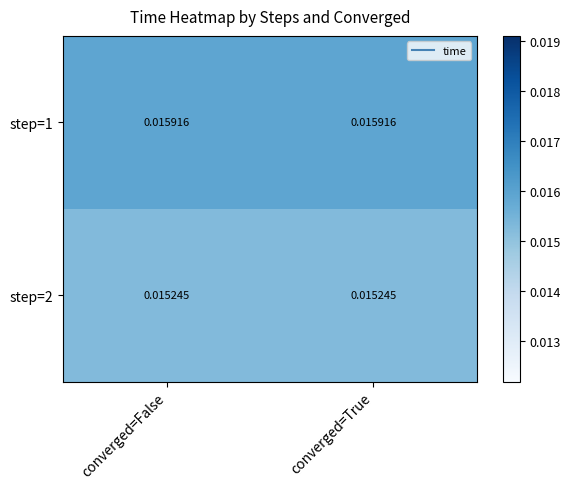

Is the value of step=1 at converged=False greater than the value of step=2 at converged=True?

Yes